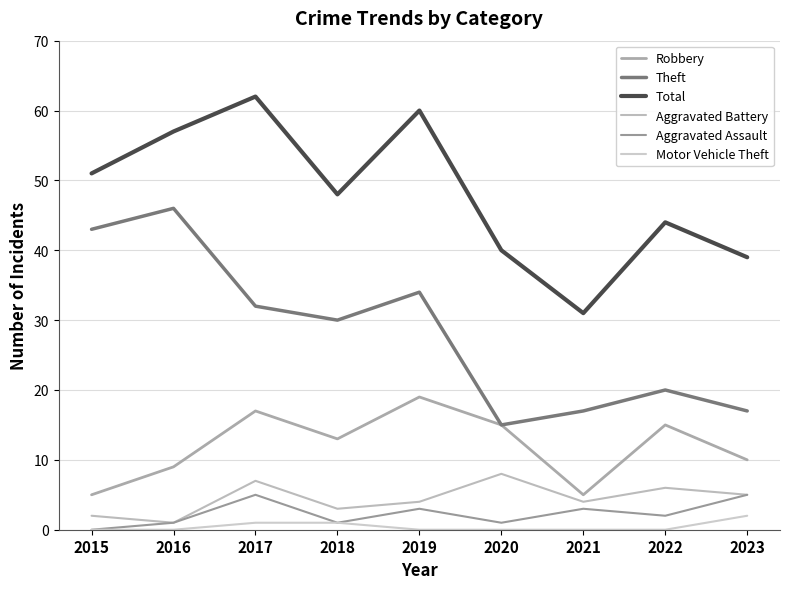

True or false: Motor Vehicle Theft and Aggravated Battery cross at least once.

False